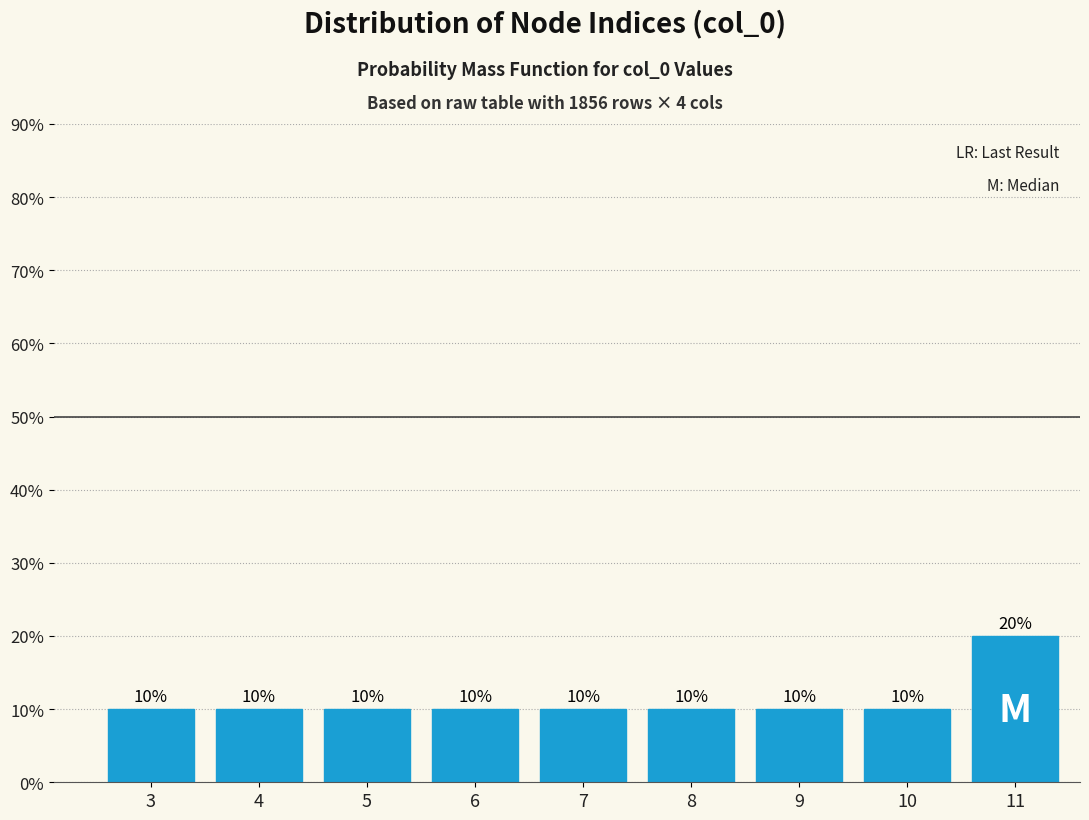

Reading left to right, what are all the values shown in this chart?

3=10	4=10	5=10	6=10	7=10	8=10	9=10	10=10	11=20